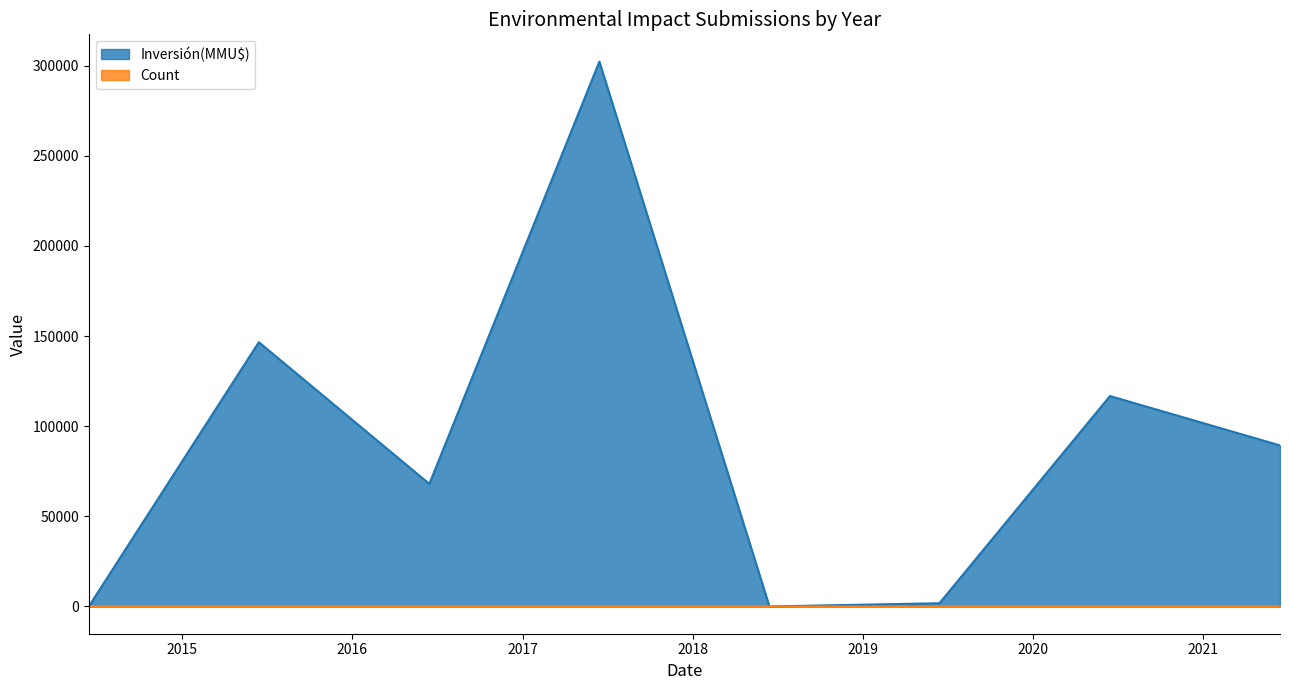

What is the approximate value of Count at 2017-06-20?

2